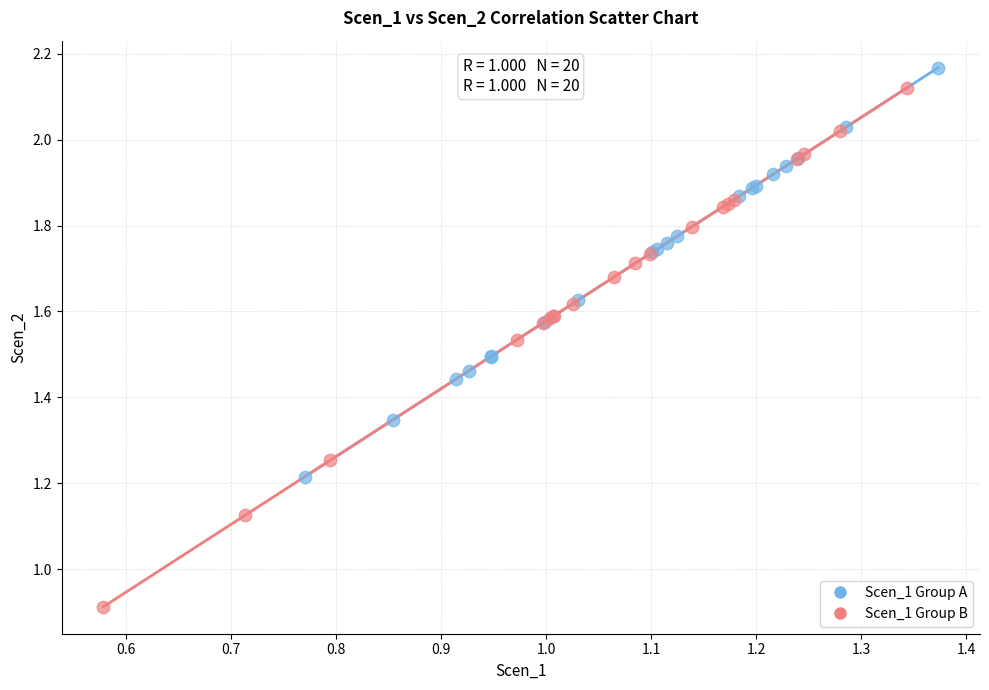

Which series contains the highest Y value?

Scen_1 Group A